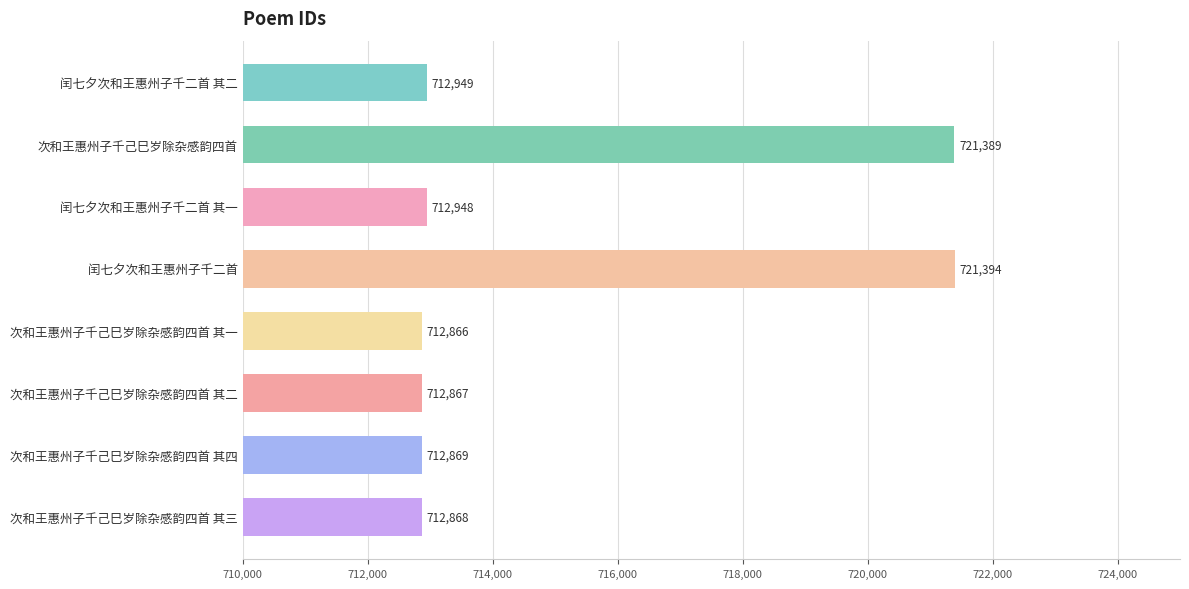

Reading top to bottom, transcribe all the data shown in this chart.

闰七夕次和王惠州子千二首 其二=712949	次和王惠州子千己巳岁除杂感韵四首=721389	闰七夕次和王惠州子千二首 其一=712948	闰七夕次和王惠州子千二首=721394	次和王惠州子千己巳岁除杂感韵四首 其一=712866	次和王惠州子千己巳岁除杂感韵四首 其二=712867	次和王惠州子千己巳岁除杂感韵四首 其四=712869	次和王惠州子千己巳岁除杂感韵四首 其三=712868